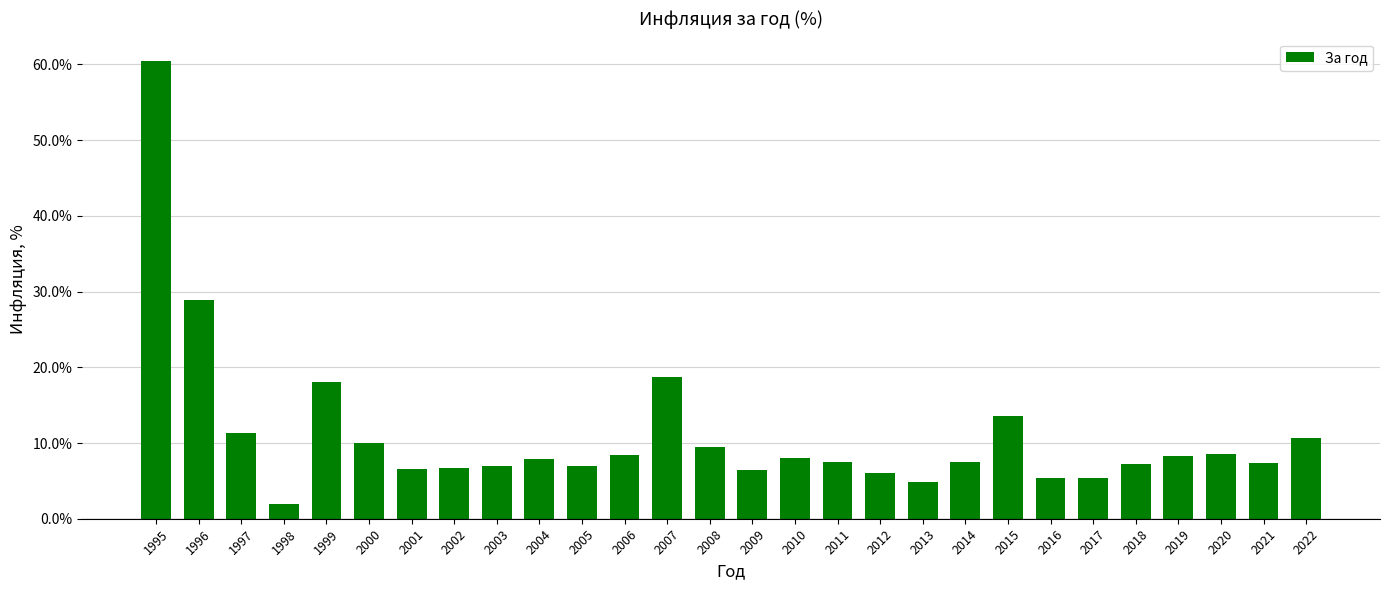

At which label is the value closest to 31?

1996